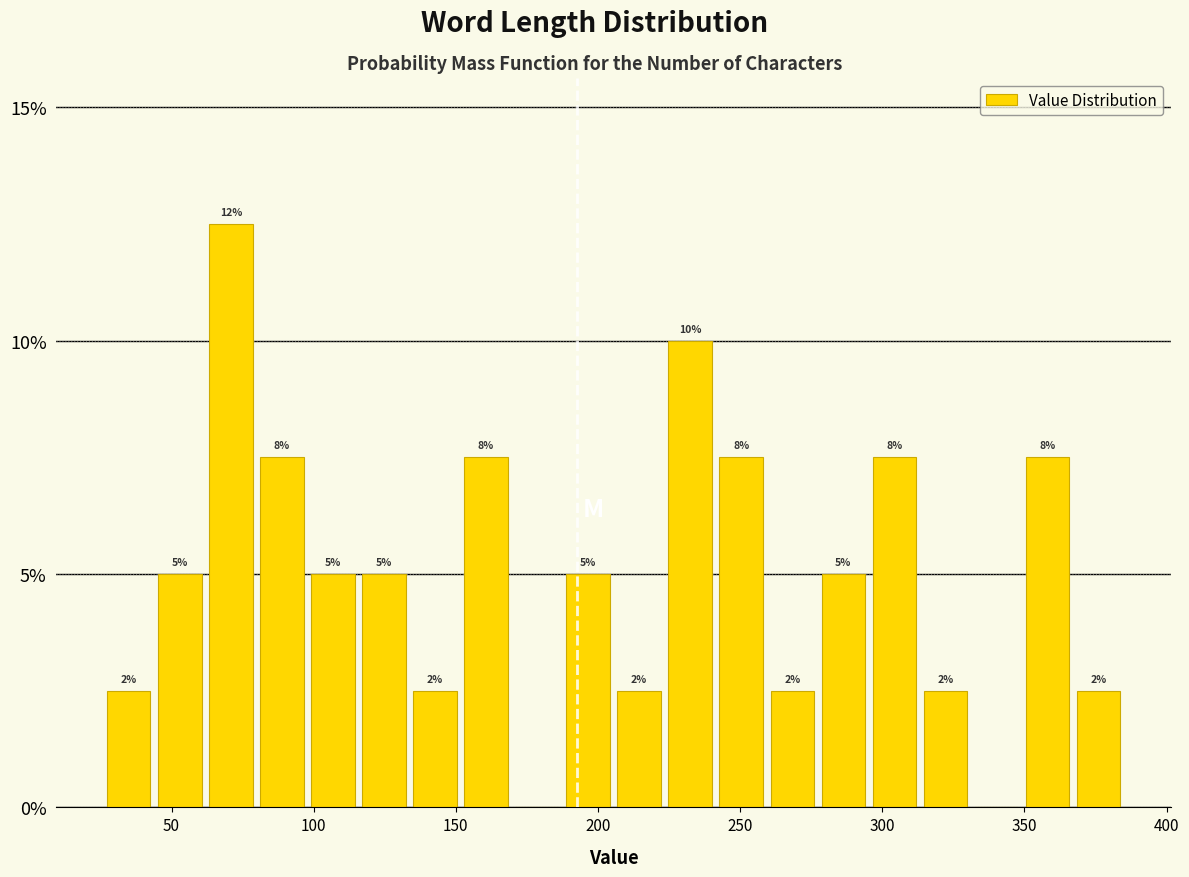

Read against the x-axis, roughly where is the centre of the tallest bar?

70